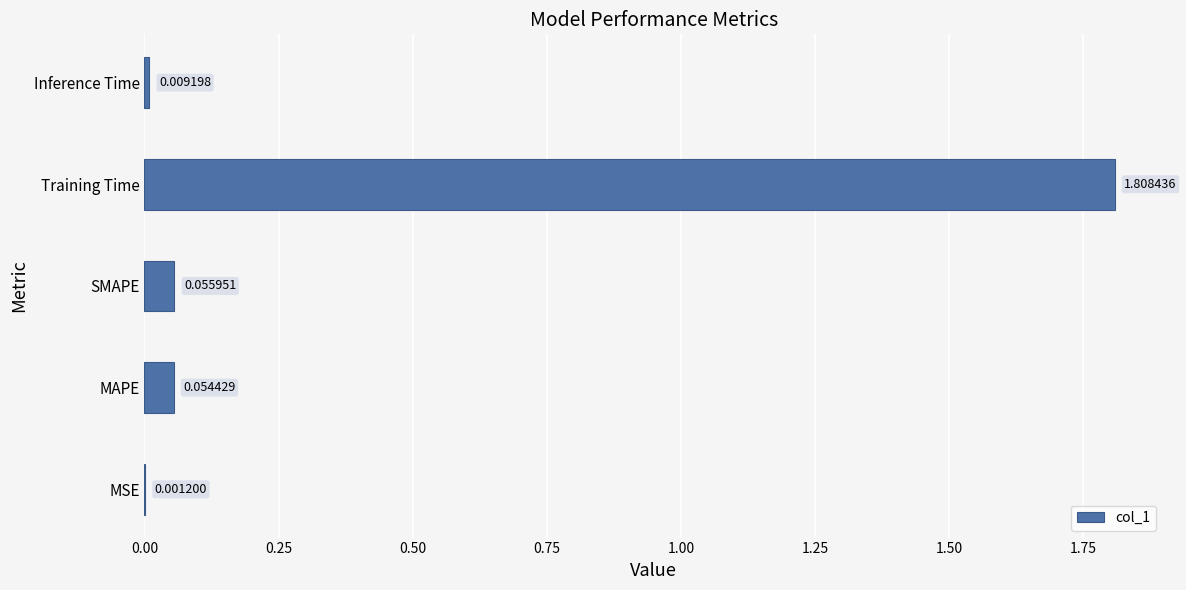

Which has a higher value, Inference Time or MSE?

Inference Time